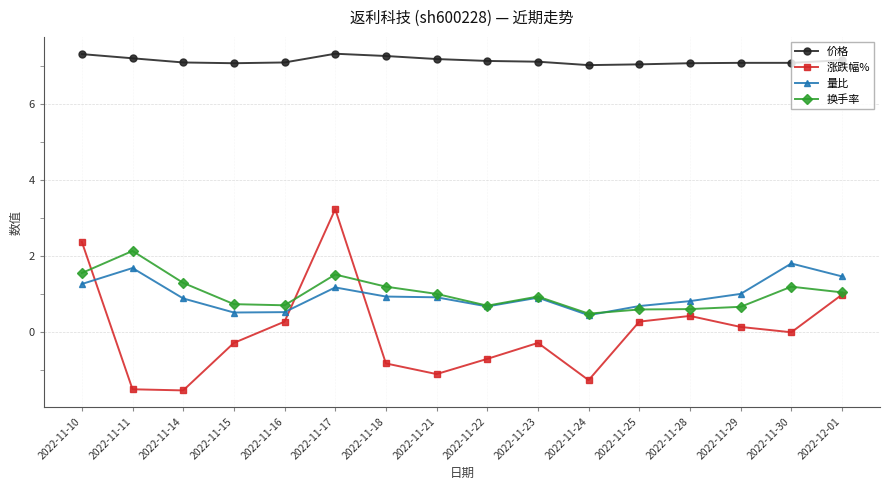

How many times do 量比 and 换手率 cross each other?

1